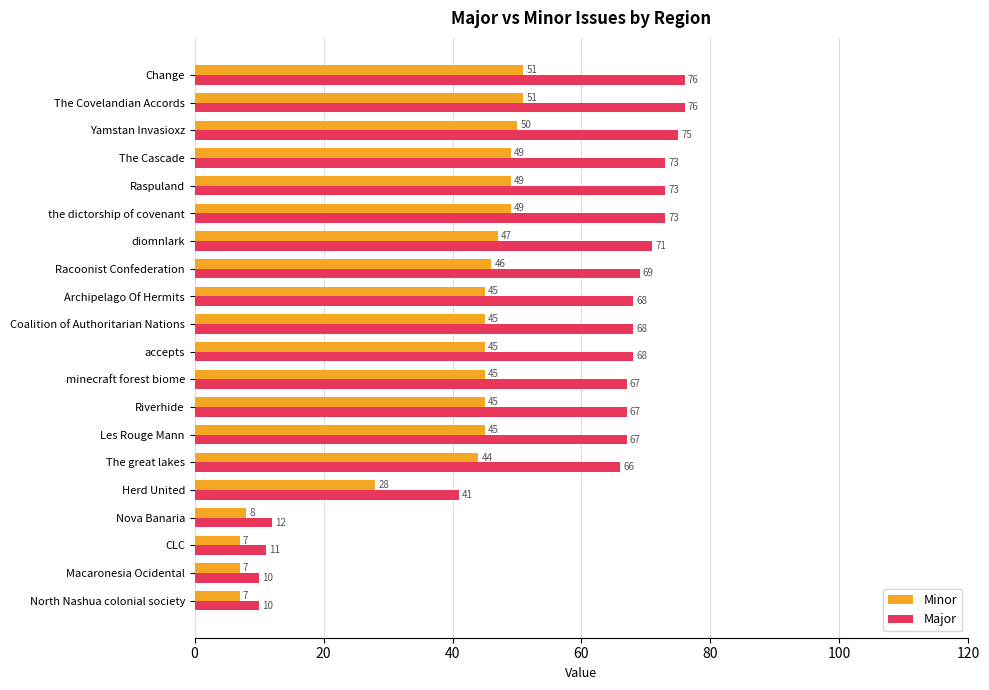

What is the spread (max minus min) of values at accepts?

23